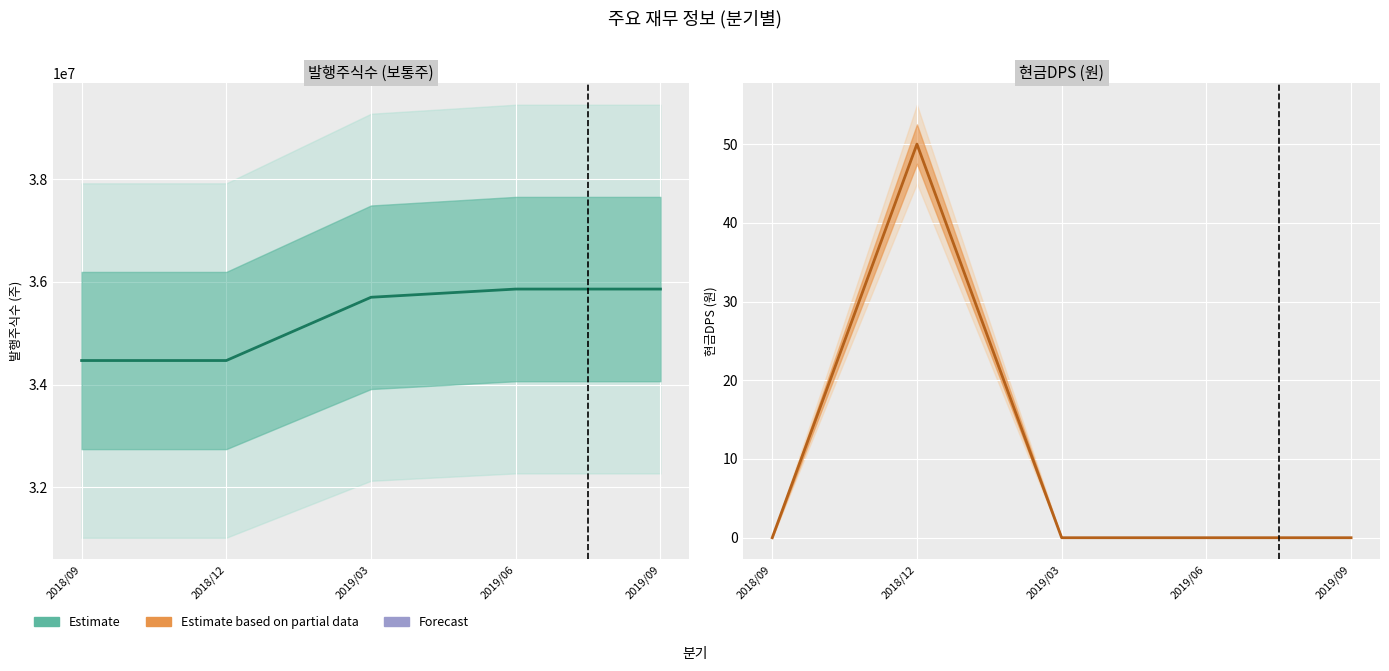

Which series has the largest range (max minus min)?

발행주식수(보통주)